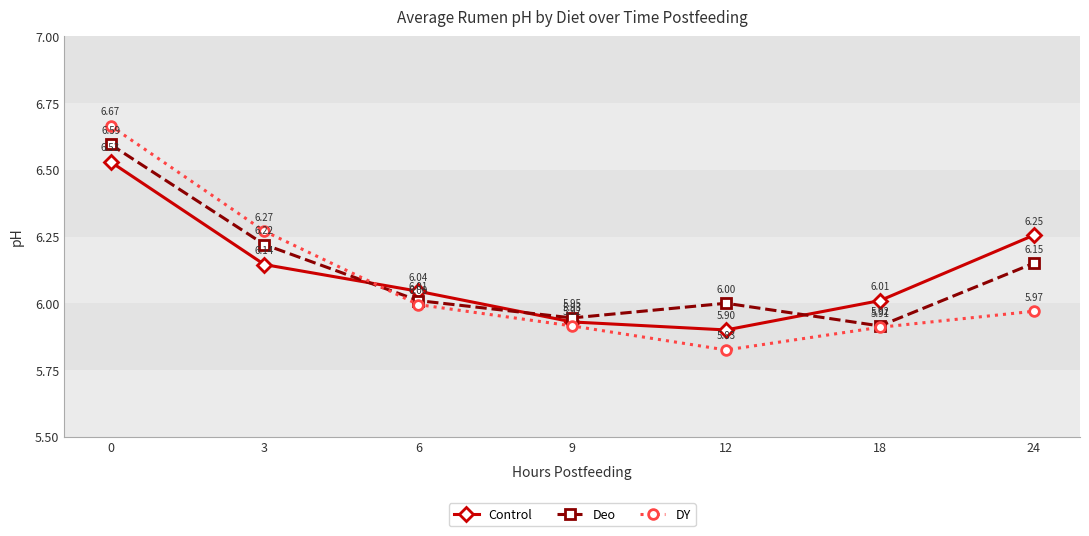

How many categories are shown in the chart?

7